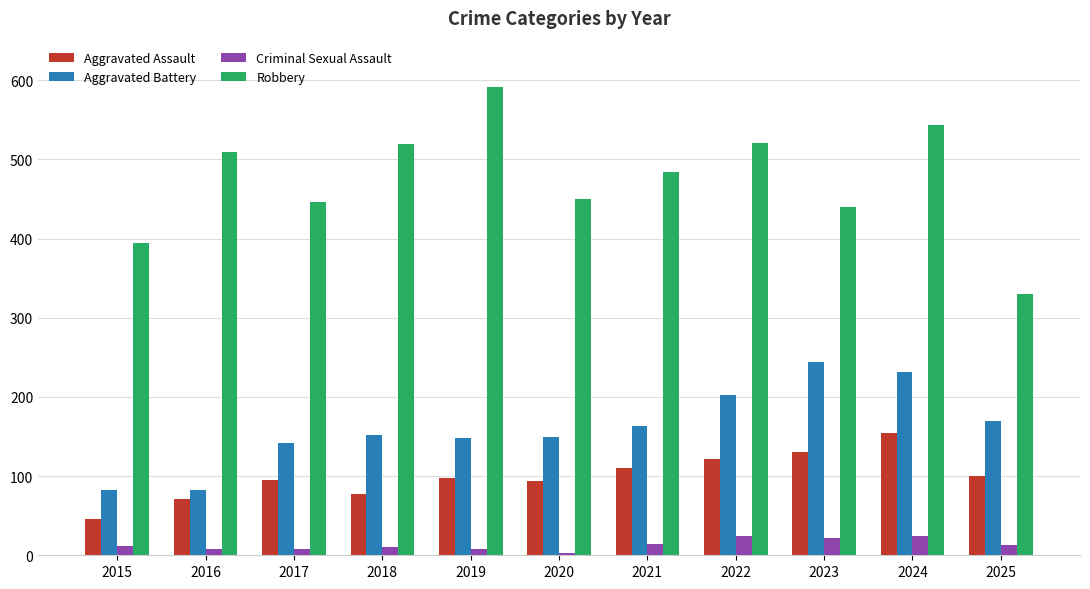

What are all the series names shown in the legend?

Aggravated Assault, Aggravated Battery, Criminal Sexual Assault, Robbery